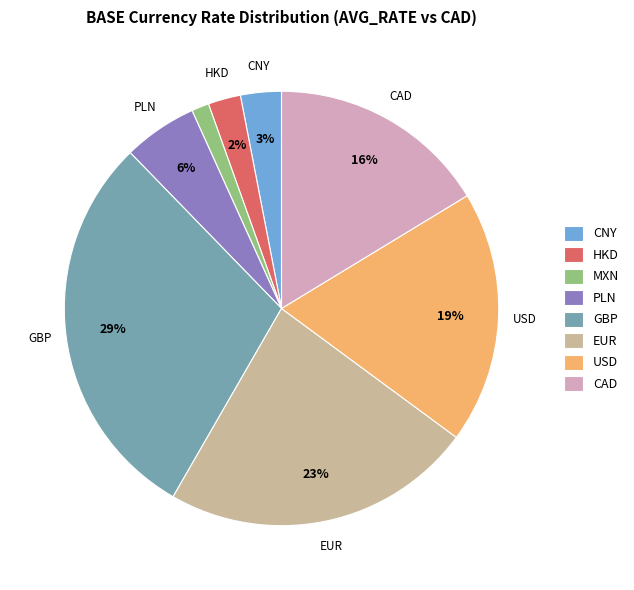

Do EUR and USD together represent more than half of the pie?

No